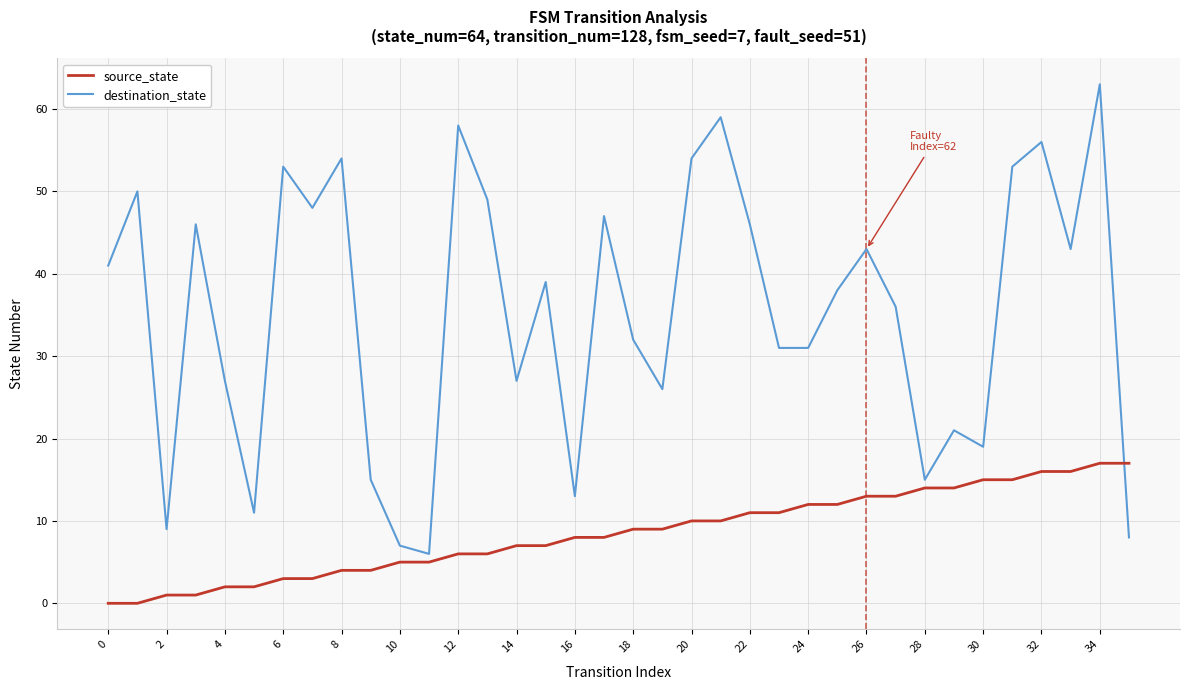

What is the maximum value for destination_state?

63